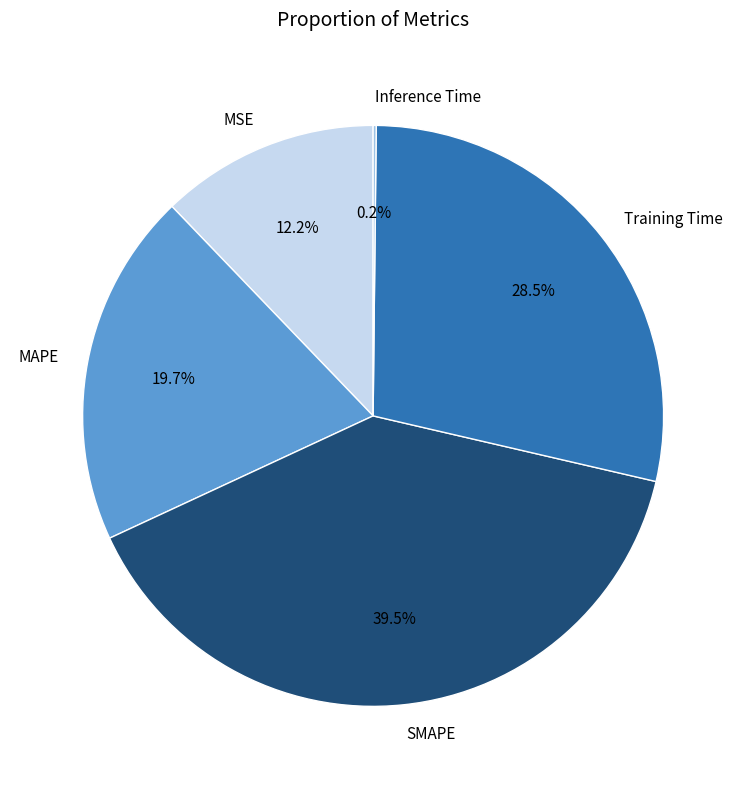

Does SMAPE account for over 50% of the chart?

No